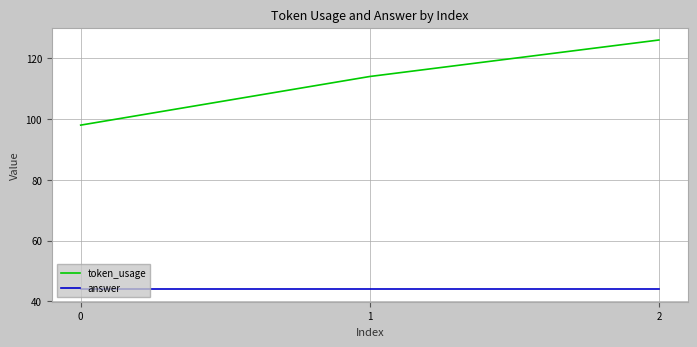

Which series changed the most between 1 and 2?

token_usage